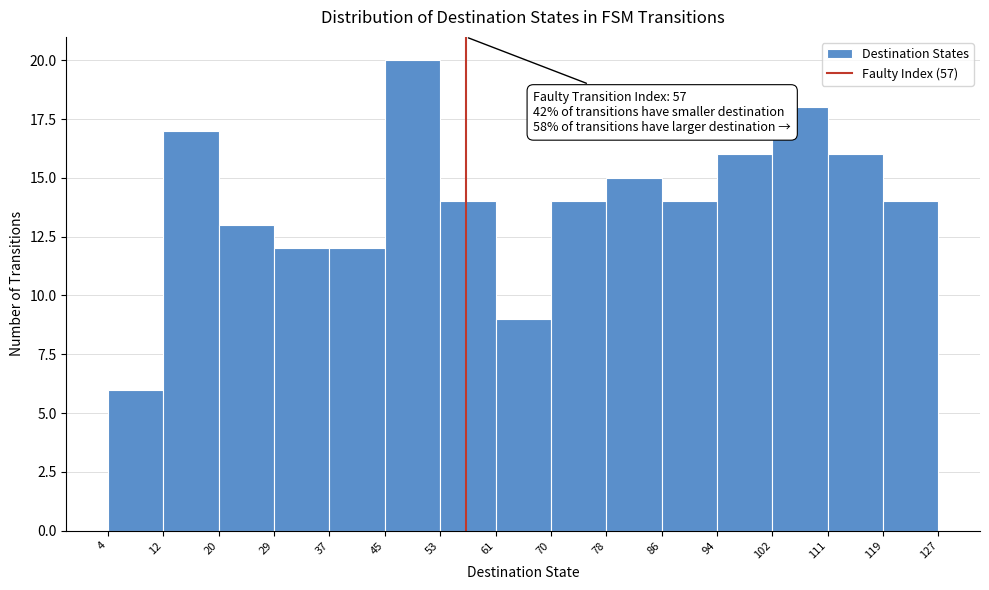

Which range on the x-axis has the tallest bar?

45 to 53